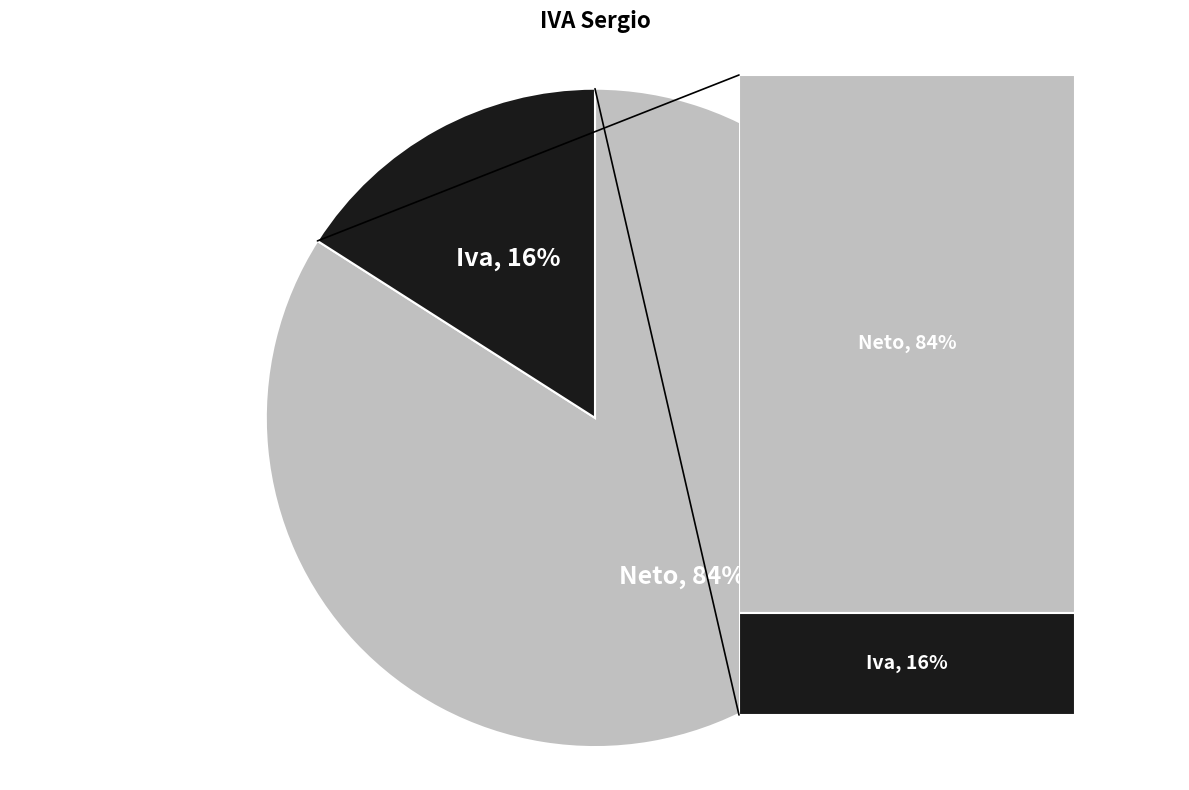

Is the sum of Iva and Neto greater than half?

Yes